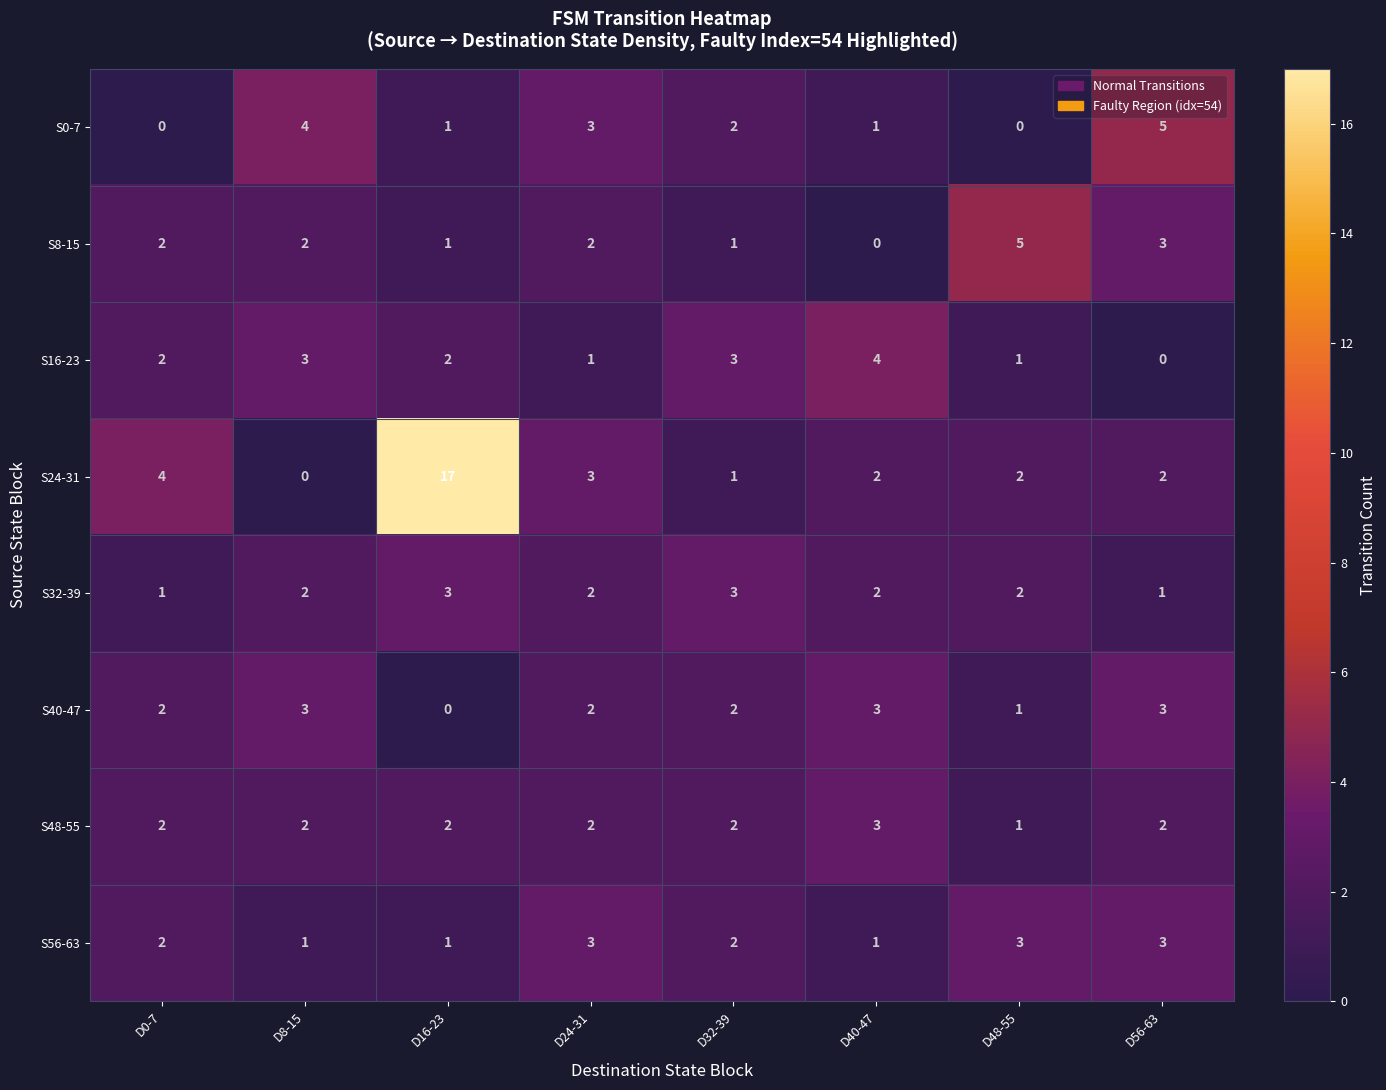

Between D16-23 and D40-47, which series saw the biggest shift?

S24-31